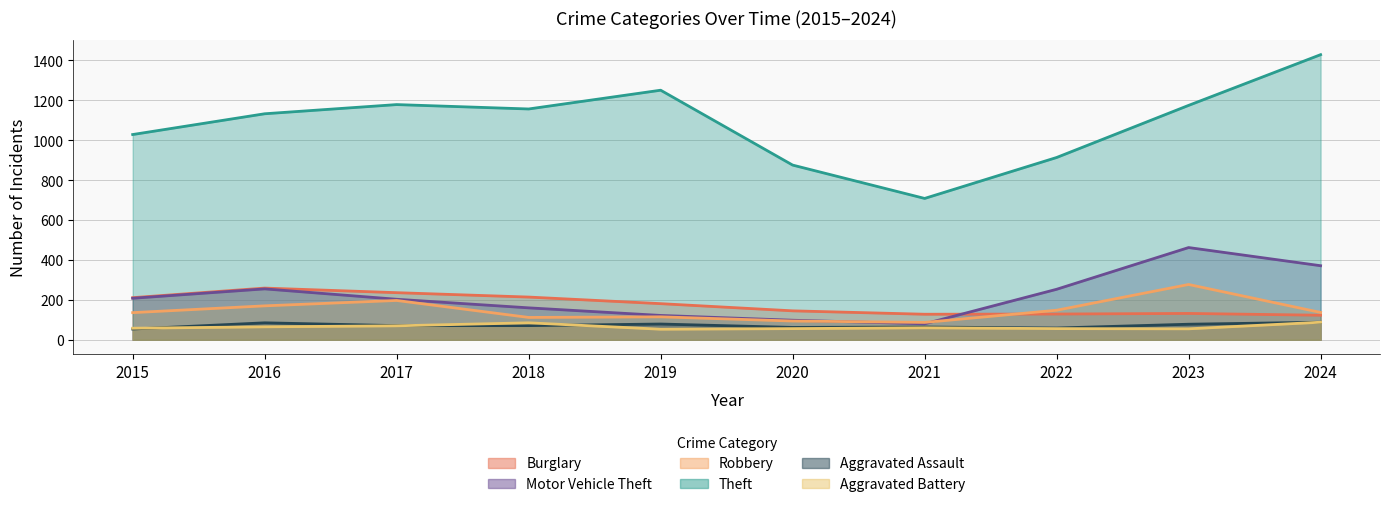

What is the sum of the Aggravated Assault values at 2016 and 2022?

144